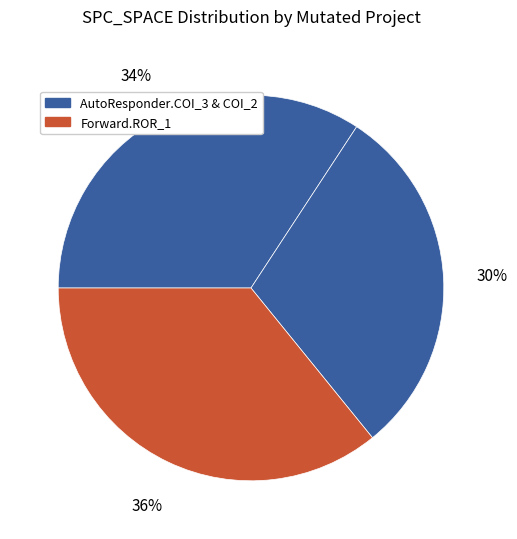

Count the number of slices in the pie.

3